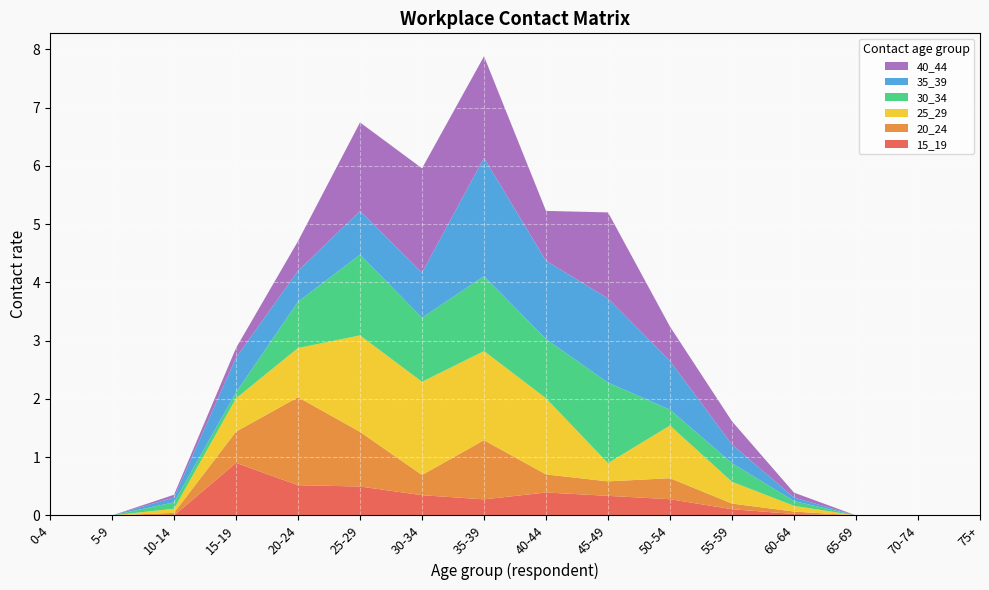

Reading left to right, extract all data points from this chart.

15_19: 0.0	0.0	0.0	0.9	0.5	0.5	0.3	0.3	0.4	0.3	0.3	0.1	0.0	0.0	0.0	0.0
20_24: 0.0	0.0	0.0	0.5	1.5	0.9	0.3	1.0	0.3	0.2	0.4	0.1	0.0	0.0	0.0	0.0
25_29: 0.0	0.0	0.1	0.6	0.8	1.7	1.6	1.5	1.3	0.3	0.9	0.4	0.1	0.0	0.0	0.0
30_34: 0.0	0.0	0.1	0.1	0.8	1.4	1.1	1.3	1.0	1.4	0.3	0.3	0.1	0.0	0.0	0.0
35_39: 0.0	0.0	0.1	0.6	0.5	0.7	0.8	2.0	1.3	1.4	0.8	0.3	0.1	0.0	0.0	0.0
40_44: 0.0	0.0	0.0	0.2	0.5	1.5	1.8	1.7	0.9	1.5	0.6	0.4	0.1	0.0	0.0	0.0